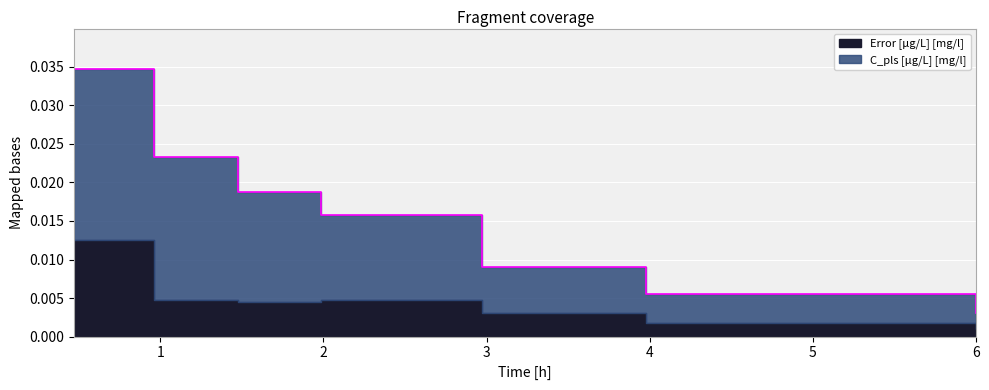

At which label is the value closest to 0?

6.0